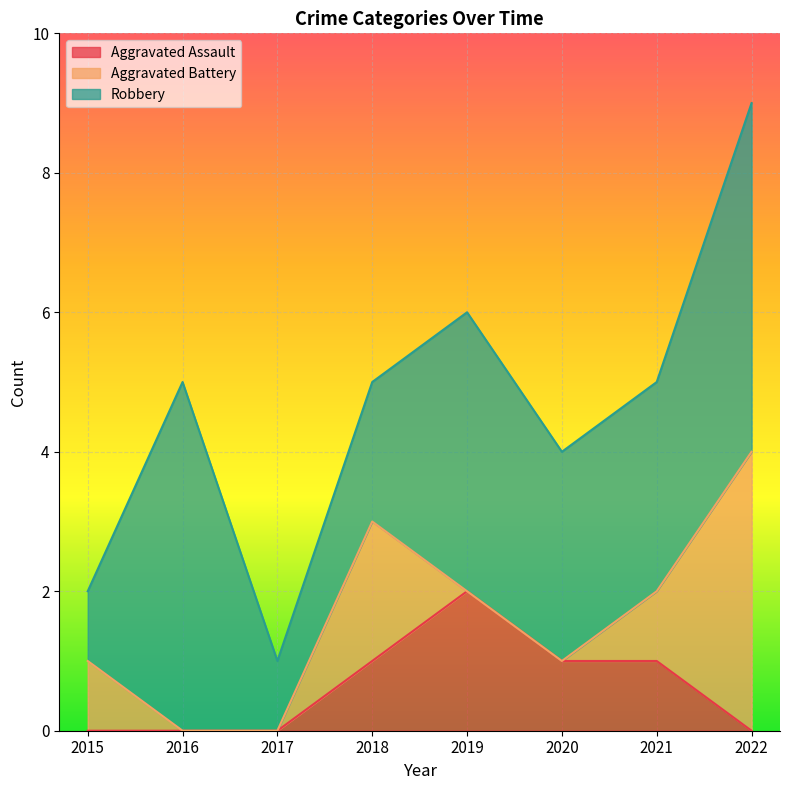

Rank the series by their average value, from highest to lowest.

Robbery, Aggravated Battery, Aggravated Assault